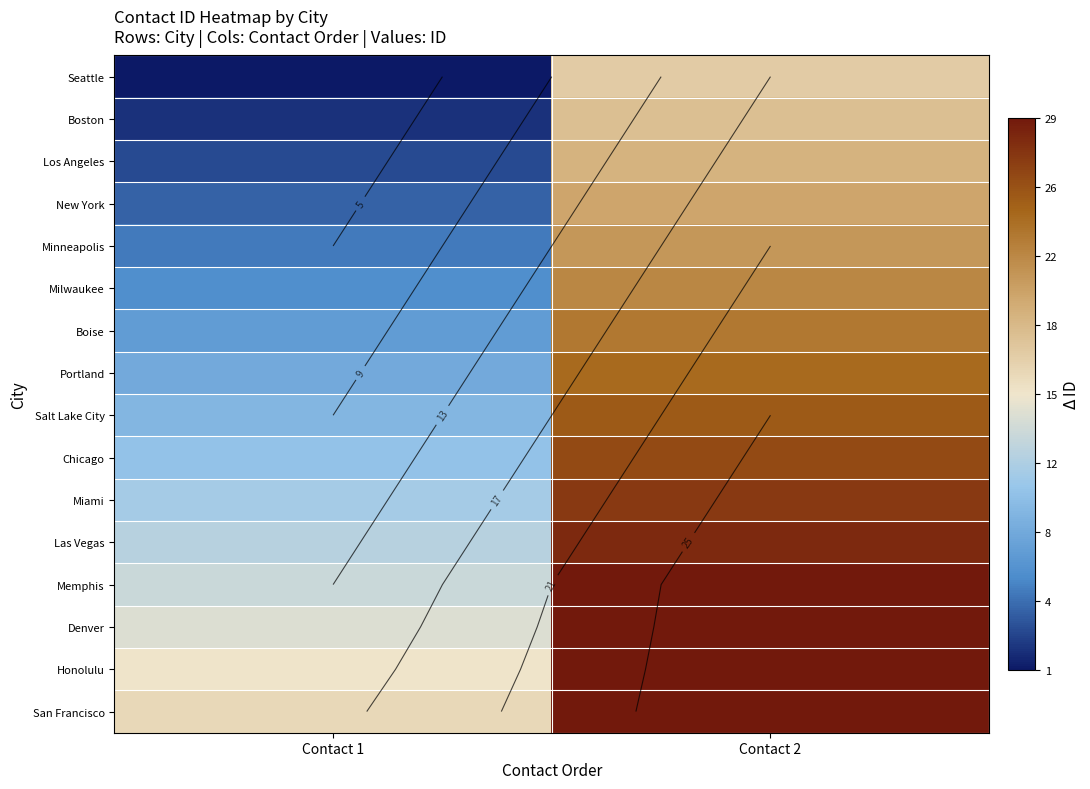

True or false: Denver has a value of 21 at Contact 1.

False